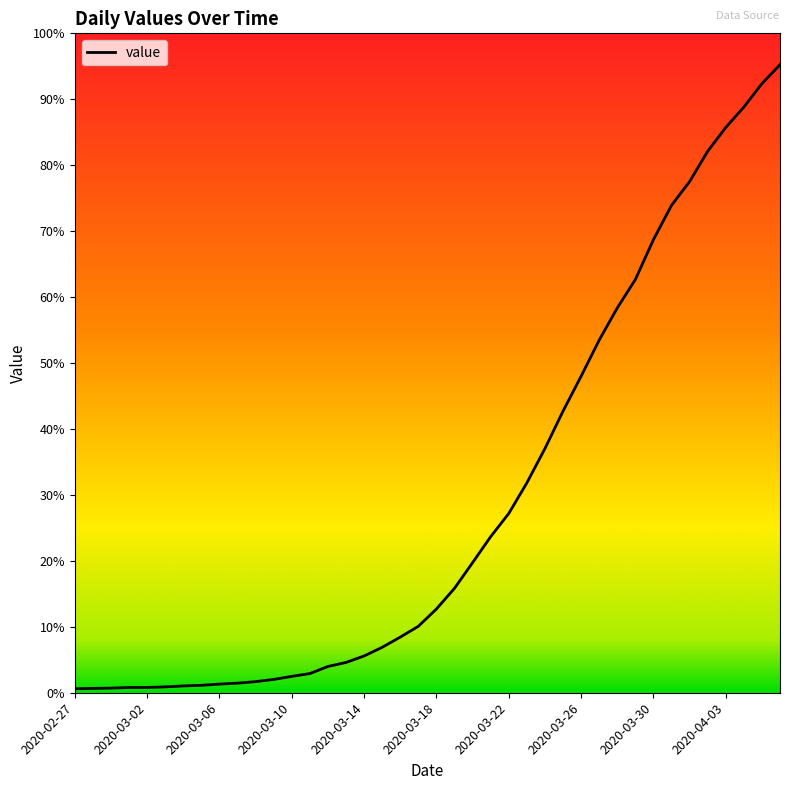

Is this an area chart (filled region under the line)?

No